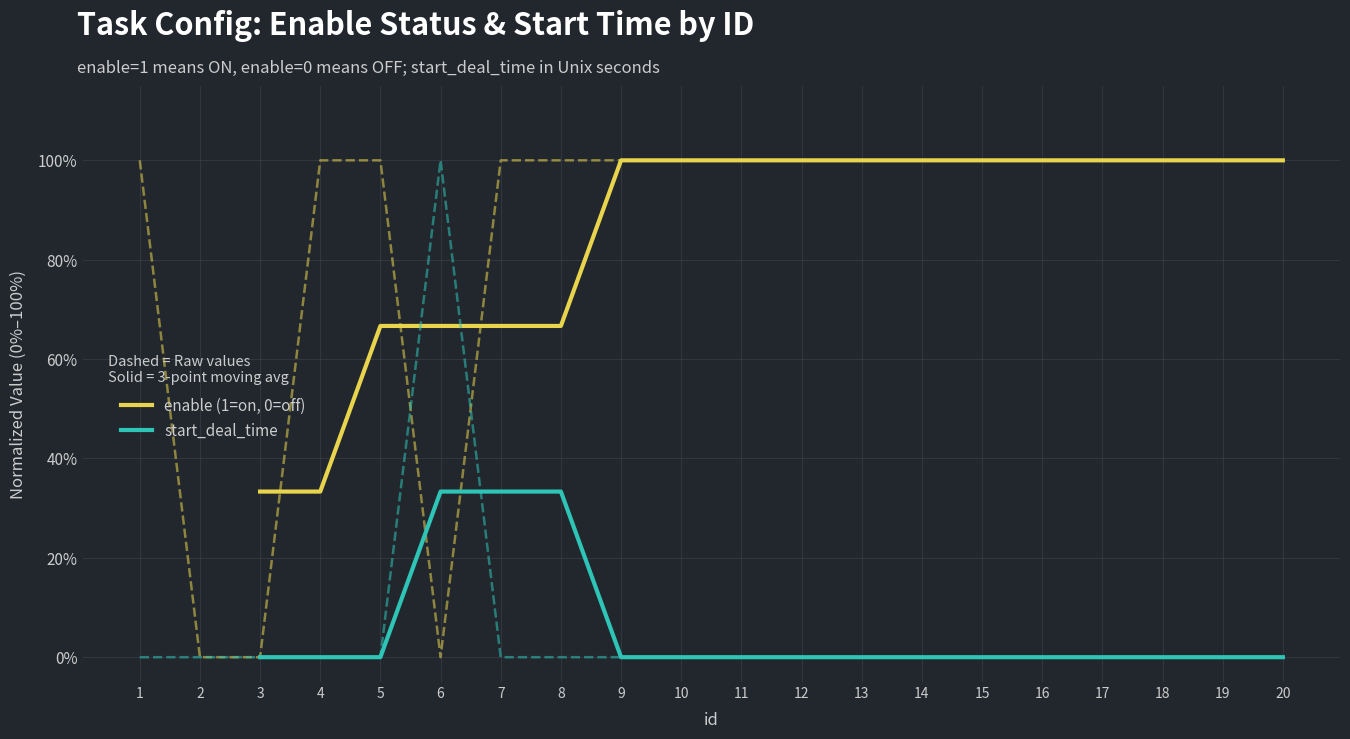

Which series has the largest range (max minus min)?

enable (1=on, 0=off)